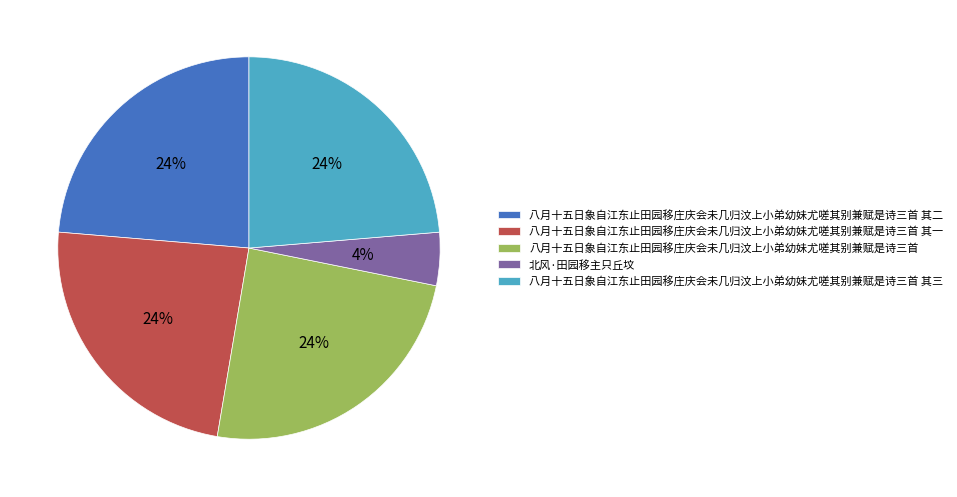

Which slice is the smallest?

北风·田园移主只丘坟